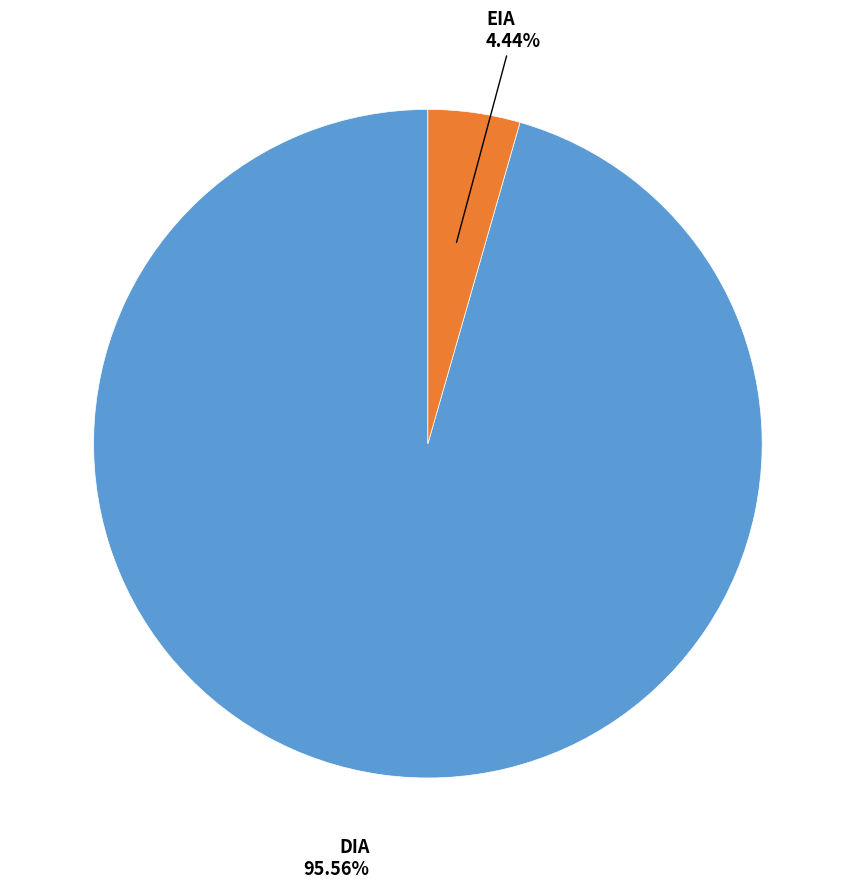

Is there any slice that represents more than half of the pie?

Yes